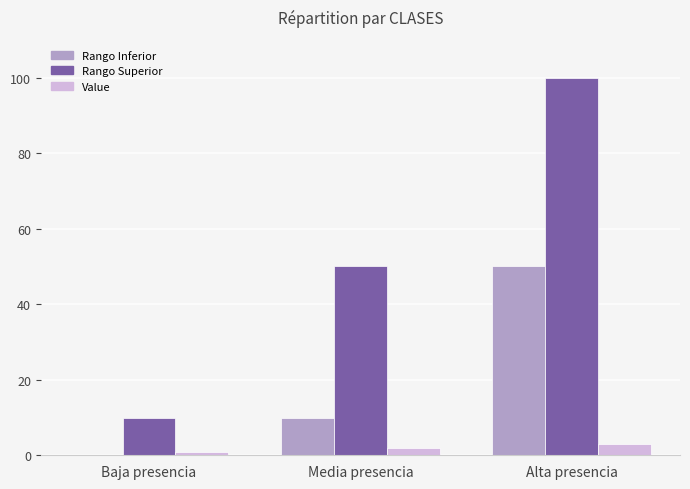

Between Baja presencia and Alta presencia, which series saw the biggest shift?

Rango Superior